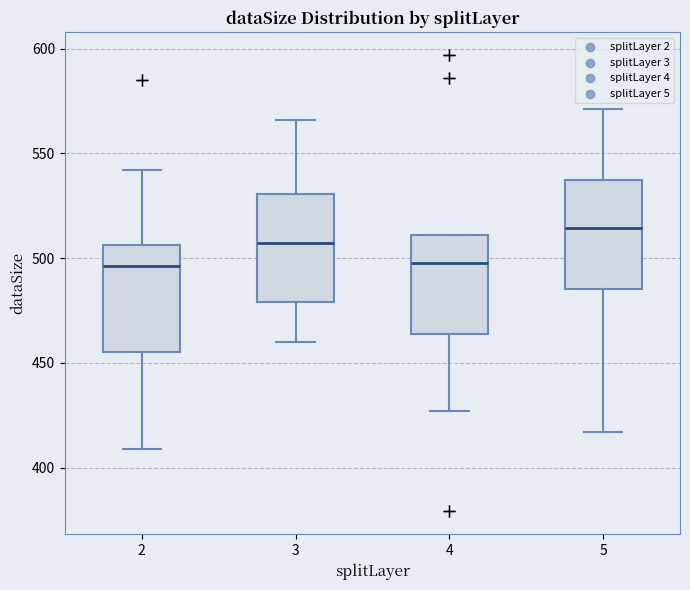

Where does the upper whisker of the box at x = 2 end on the y-axis? The values are not printed on the chart, so give them approximately, as read against the axis.

540